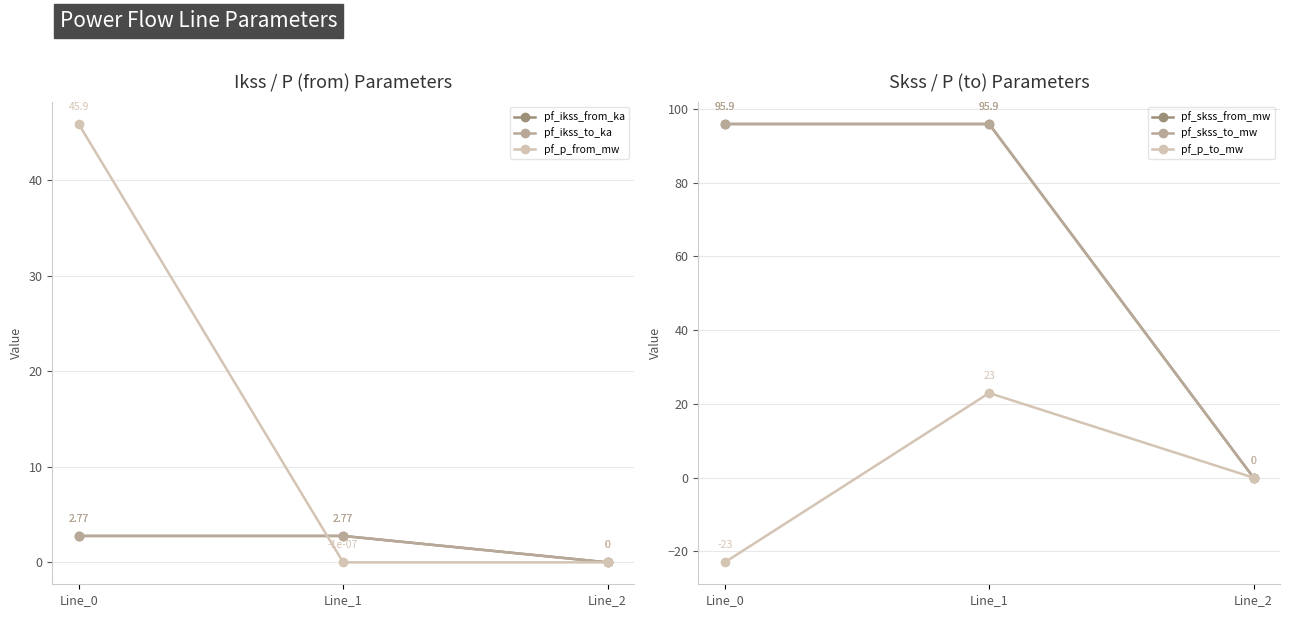

Reading left to right, extract all data points from this chart.

pf_ikss_from_ka: Line_0=2.8	Line_1=2.8	Line_2=0.0
pf_ikss_to_ka: Line_0=2.8	Line_1=2.8	Line_2=0.0
pf_p_from_mw: Line_0=45.9	Line_1=-0.0	Line_2=0.0
pf_skss_from_mw: Line_0=95.9	Line_1=95.9	Line_2=0.0
pf_skss_to_mw: Line_0=95.9	Line_1=95.9	Line_2=0.0
pf_p_to_mw: Line_0=-23.0	Line_1=23.0	Line_2=0.0